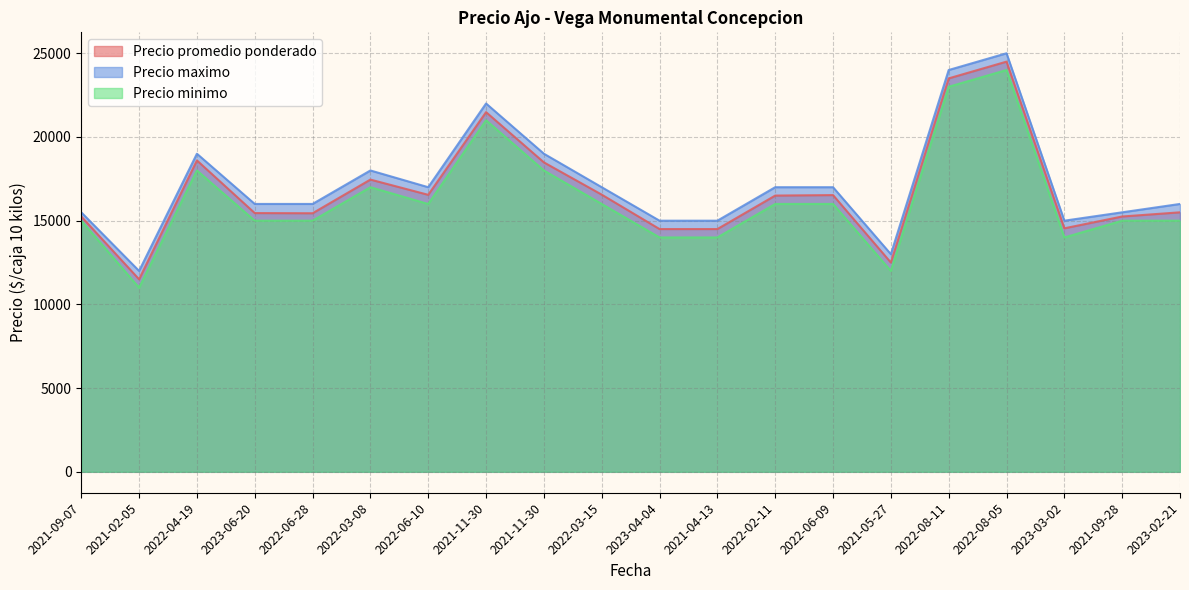

What is the label of the 12th point from the left?

2021-04-13